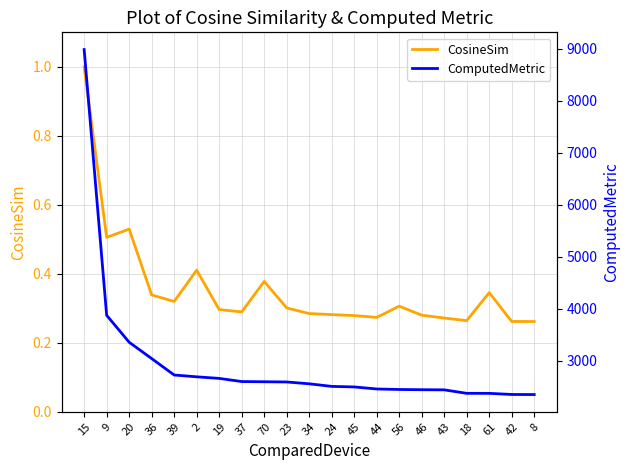

Read the ComputedMetric value at 2.

2693.4